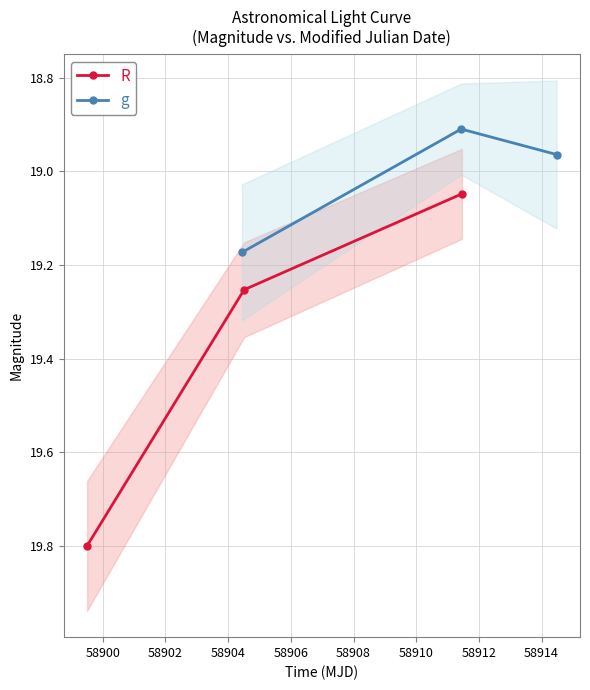

What is the difference between the second highest and minimum values in the R series?

0.2